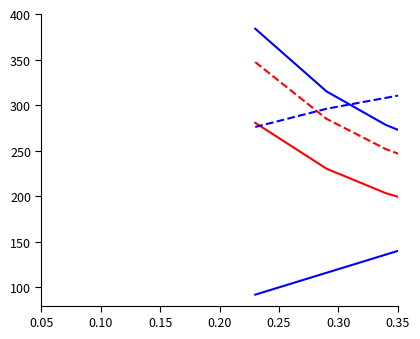

True or false: Preço Total por ha Simples [R$/ha] and Preço Total por ha Real [R$/ha] cross at least once.

False